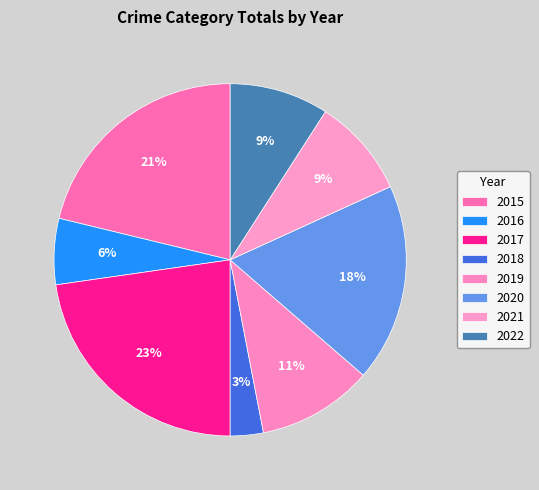

Does 2022 account for over 50% of the chart?

No